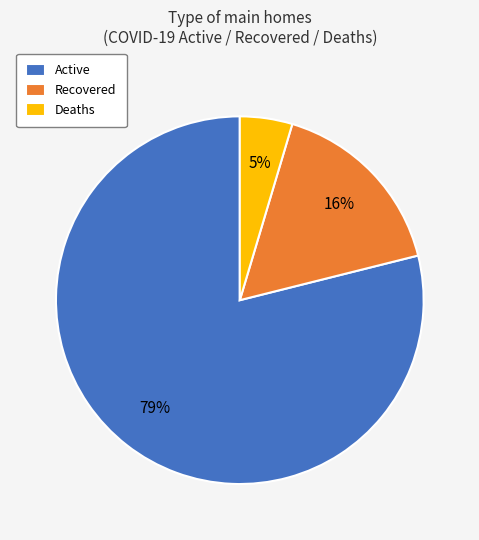

What percentage is the Active slice, to the nearest percent?

79%